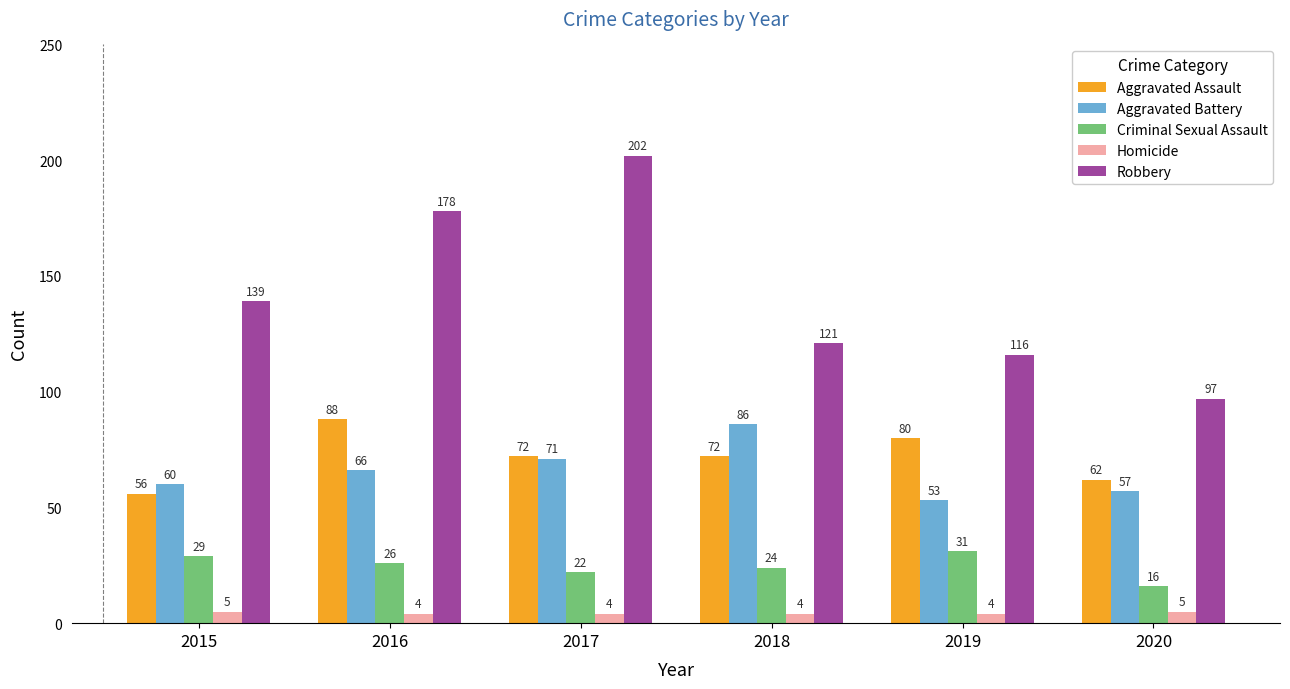

Is the value of Aggravated Assault at 2019 greater than the value of Aggravated Battery at 2019?

Yes